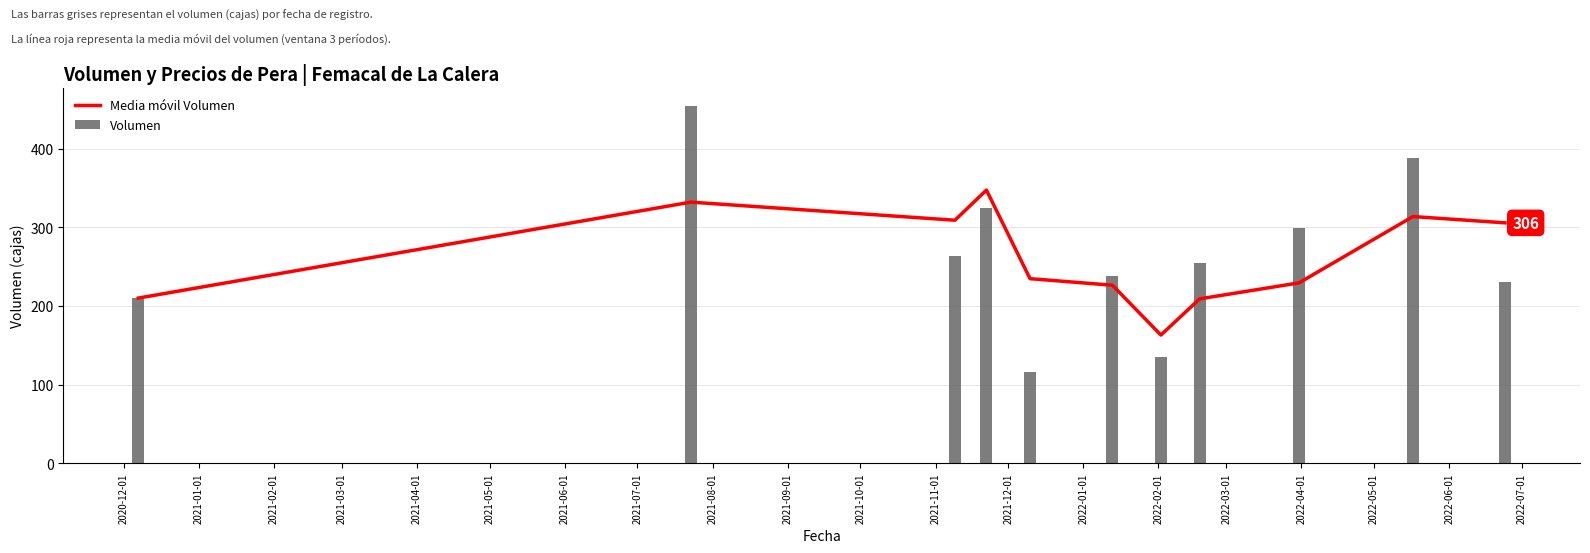

What is the sum of all Volumen values?

2912